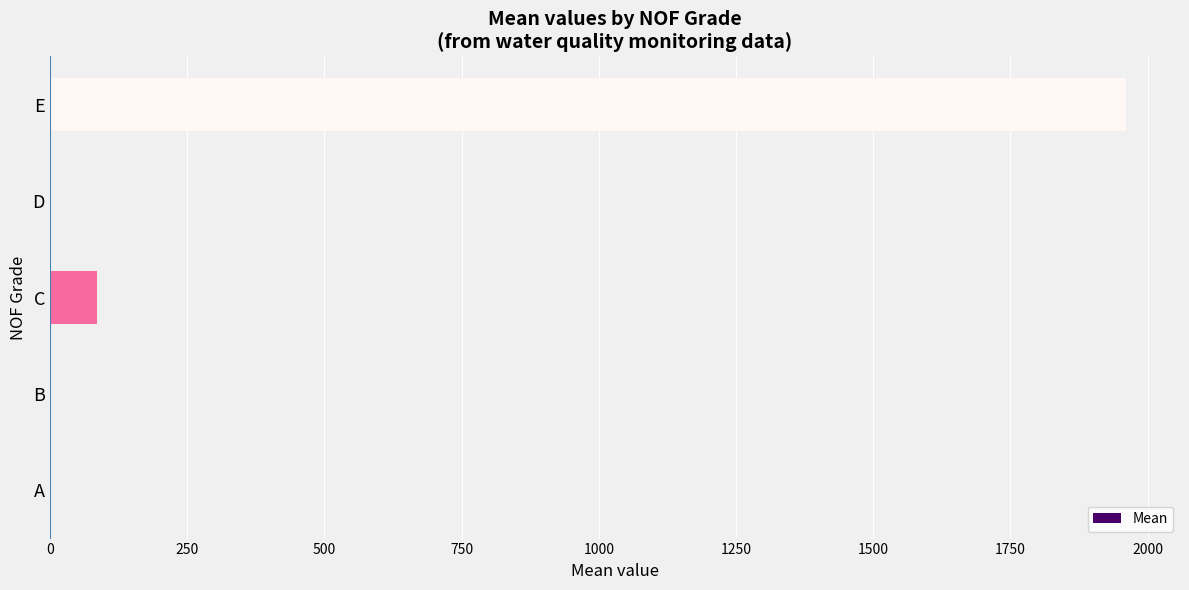

What is the sum of all values?

2046.5